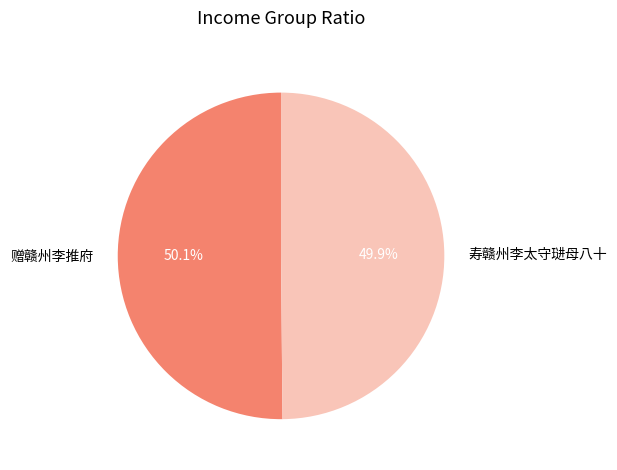

Is there a majority slice in this chart?

Yes